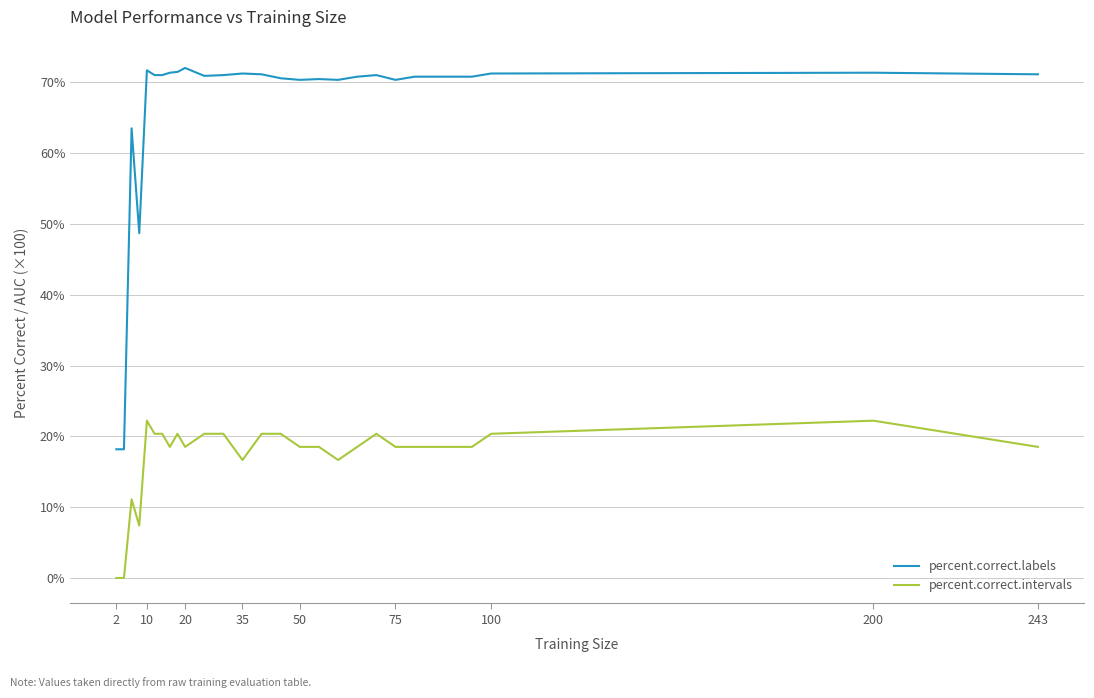

Is this an area chart (filled region under the line)?

No